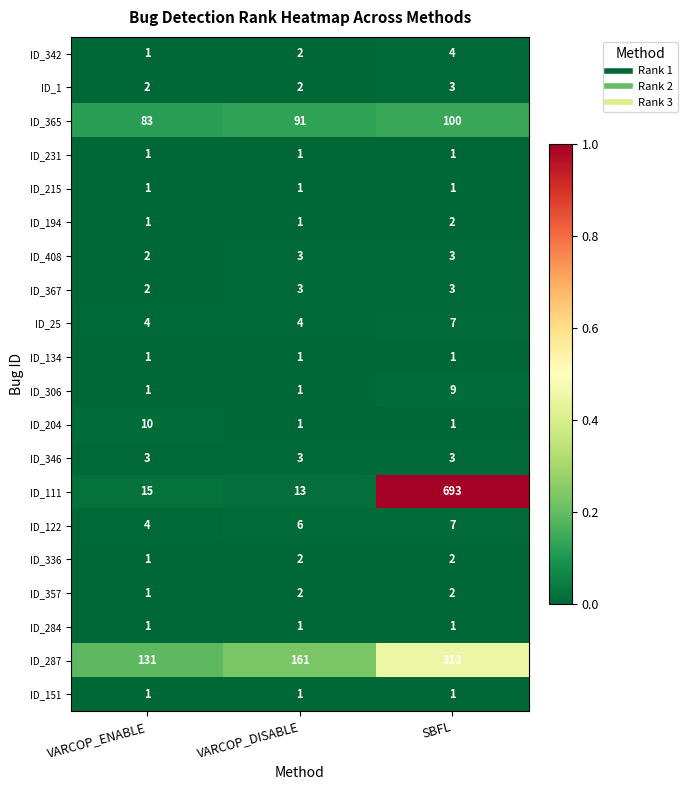

True or false: ID_122 has a value of 6 at VARCOP_DISABLE.

True